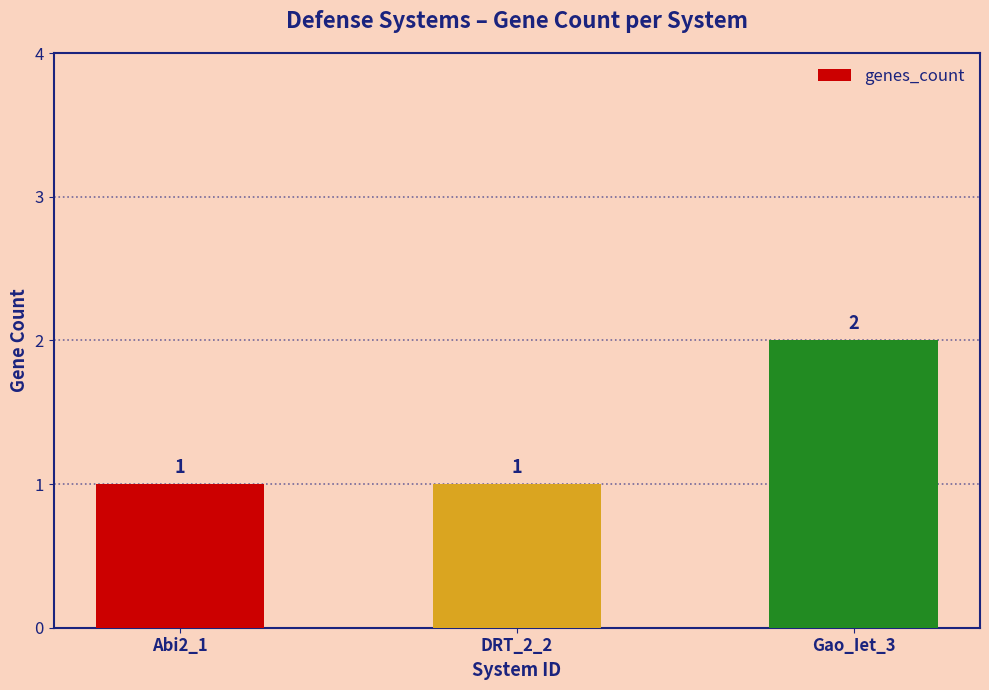

What is the maximum value shown in the chart?

2